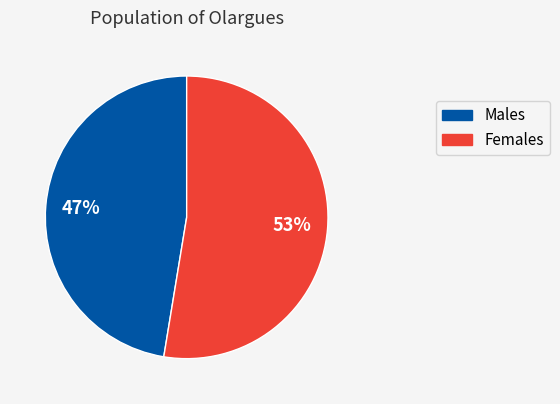

To the nearest percent, what is the average slice percentage?

50%